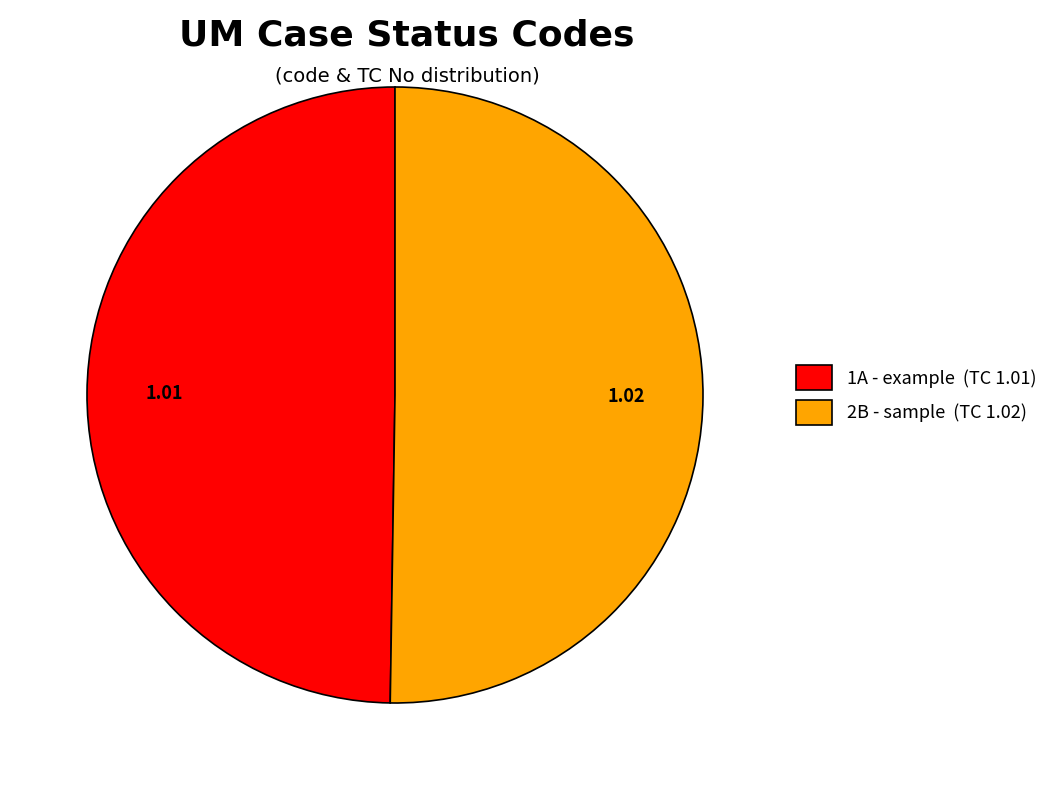

Is it true that 2B is 50% of the pie?

True